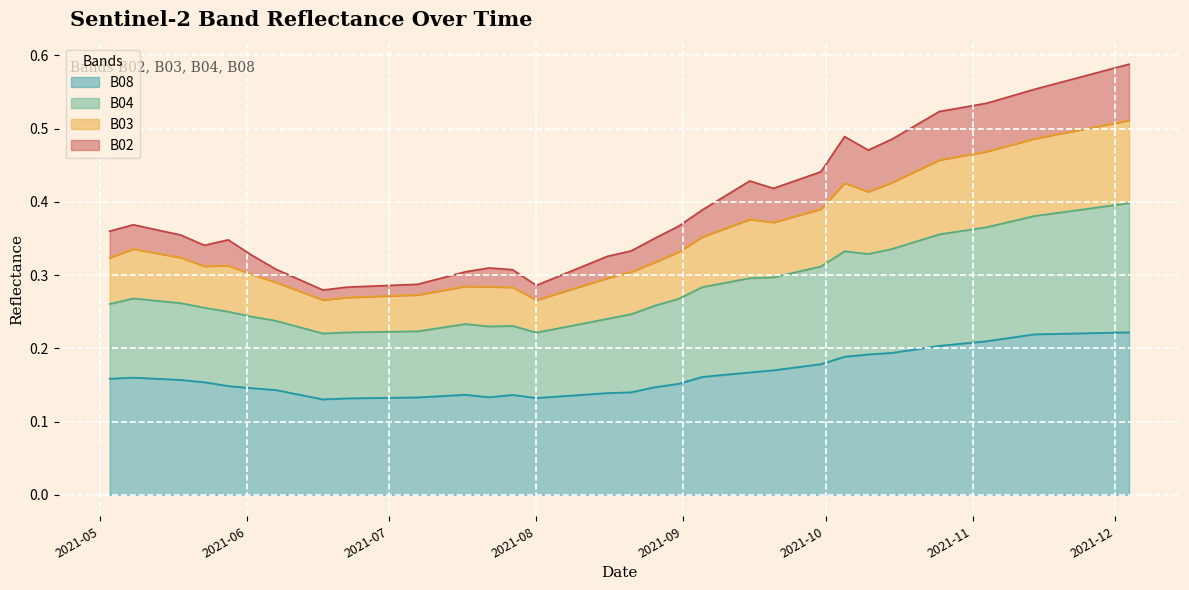

Which category has the highest value across all series?

2021-12-04